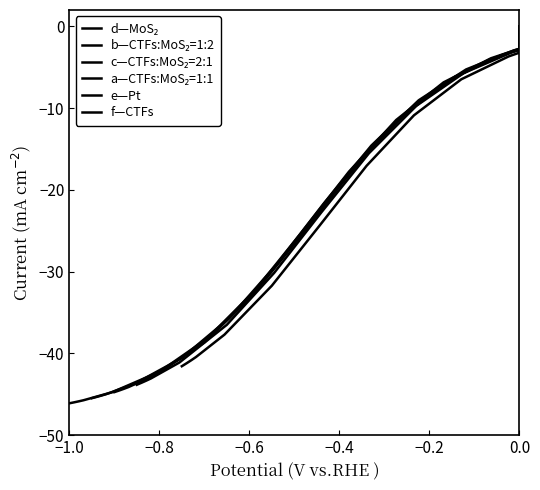

How many negative values does the c—CTFs:MoS₂=2:1 series have?

14